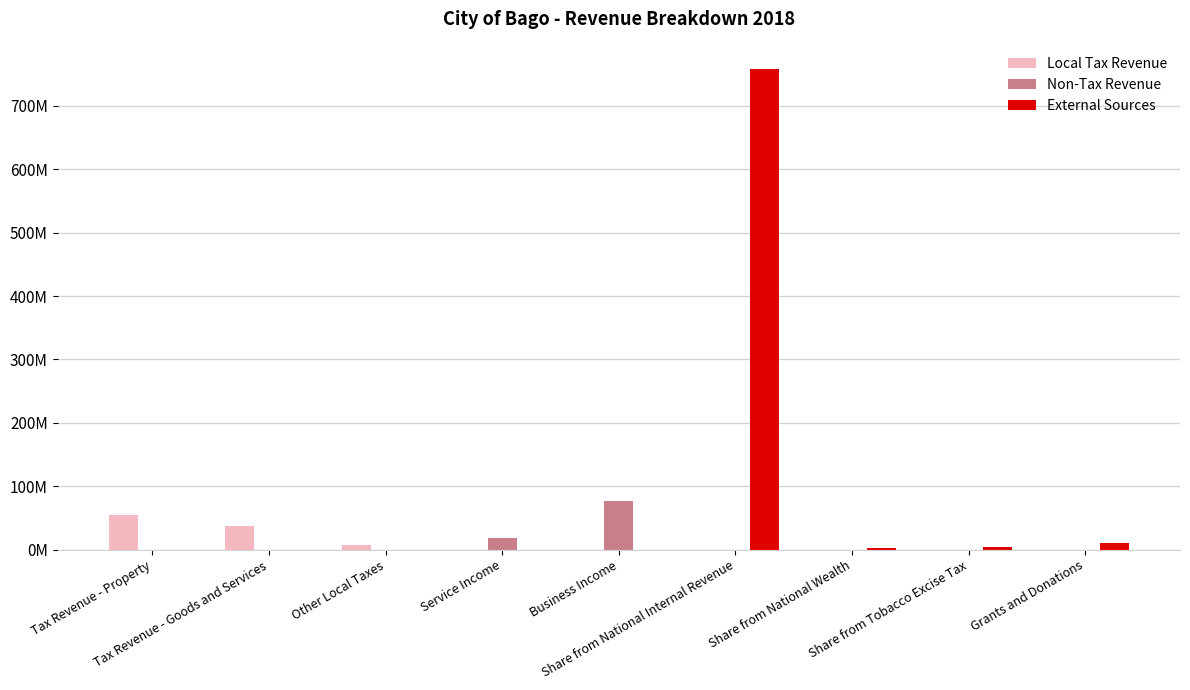

Does the chart contain stacked bars?

No